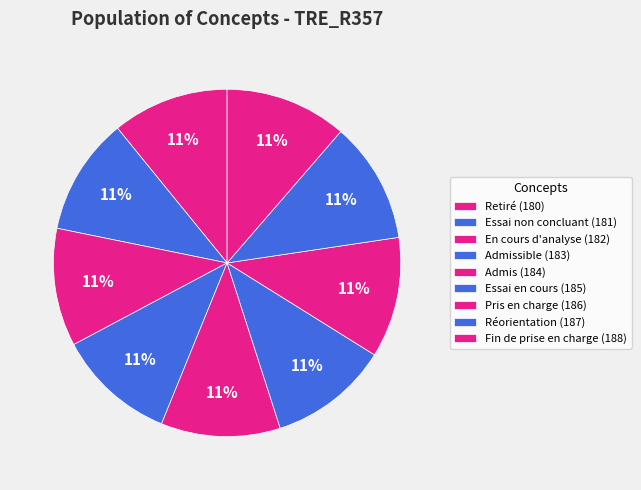

Count the number of slices in the pie.

9